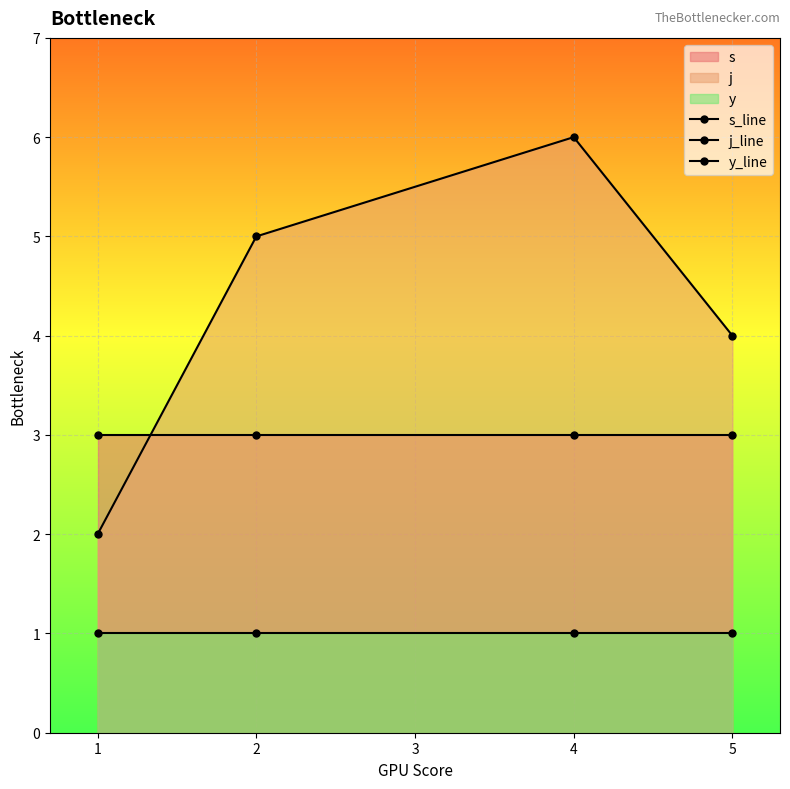

Reading right to left, what are all the values shown in this chart?

s_line: 5=3	4=3	2=3	1=3
j_line: 5=4	4=6	2=5	1=2
y_line: 5=1	4=1	2=1	1=1